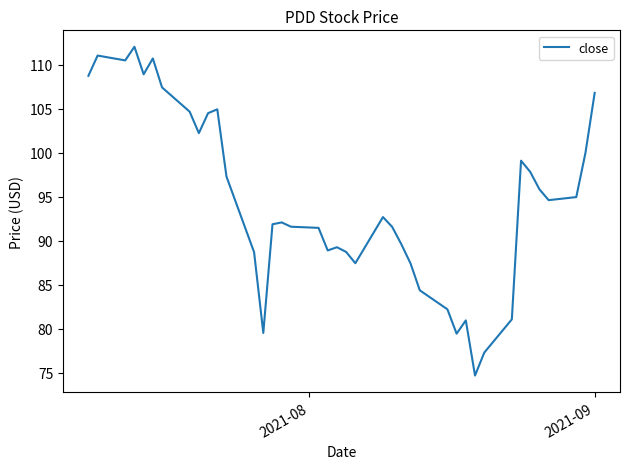

What is the difference between the maximum and minimum values?

37.4